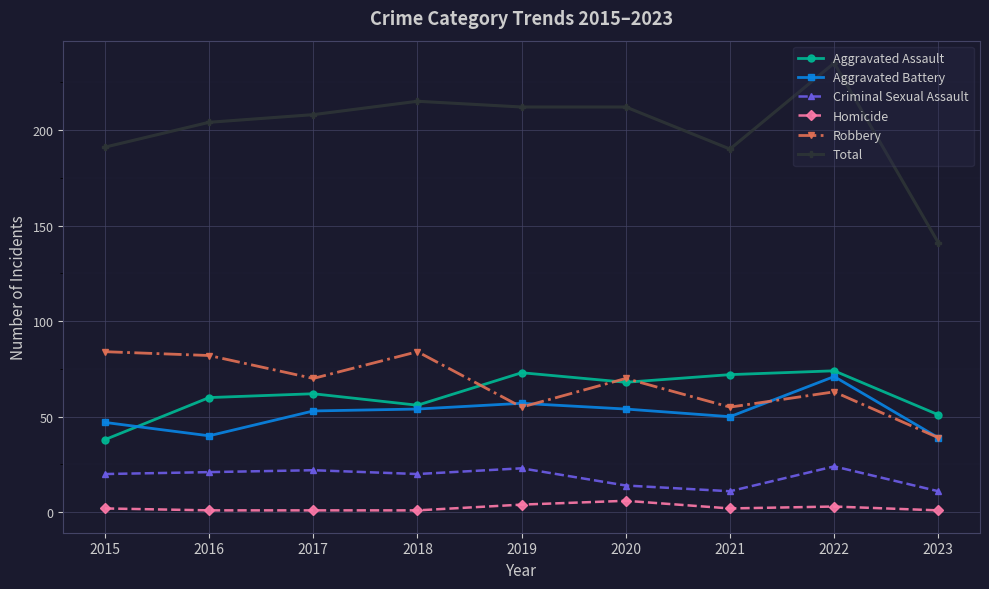

At which category does the chart reach its peak across all series?

2022